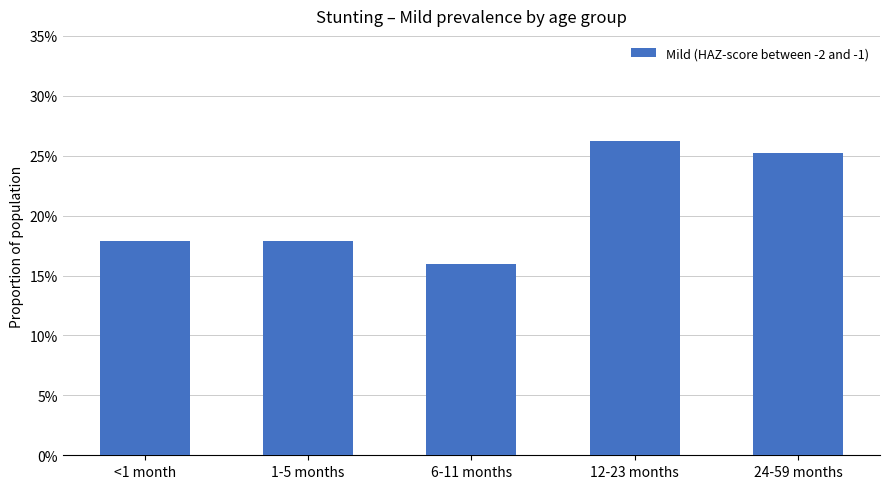

What is the maximum value shown in the chart?

0.3